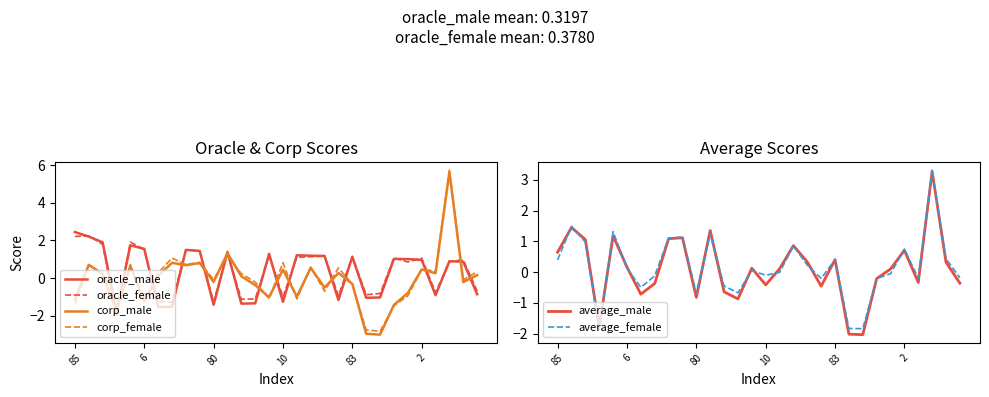

What is the difference between the maximum and minimum values in the oracle_female series?

4.2